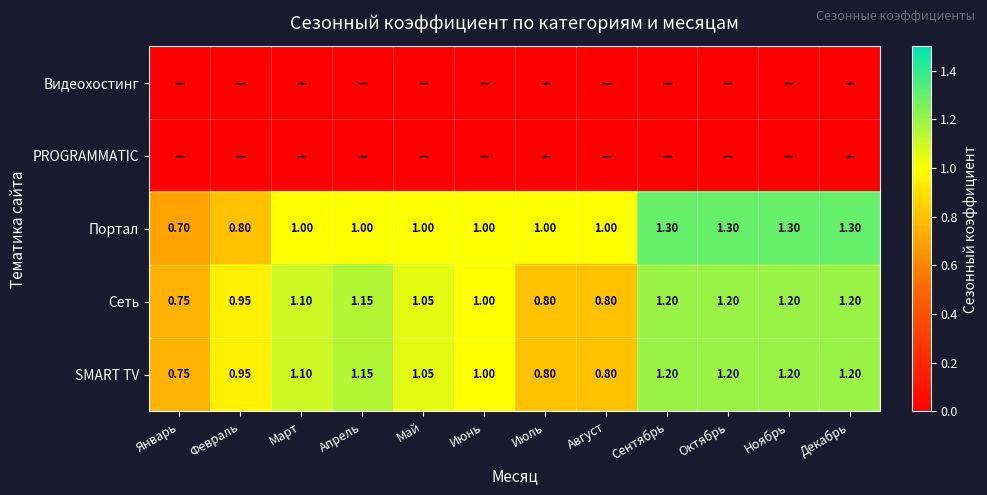

How many data points does each series have?

12